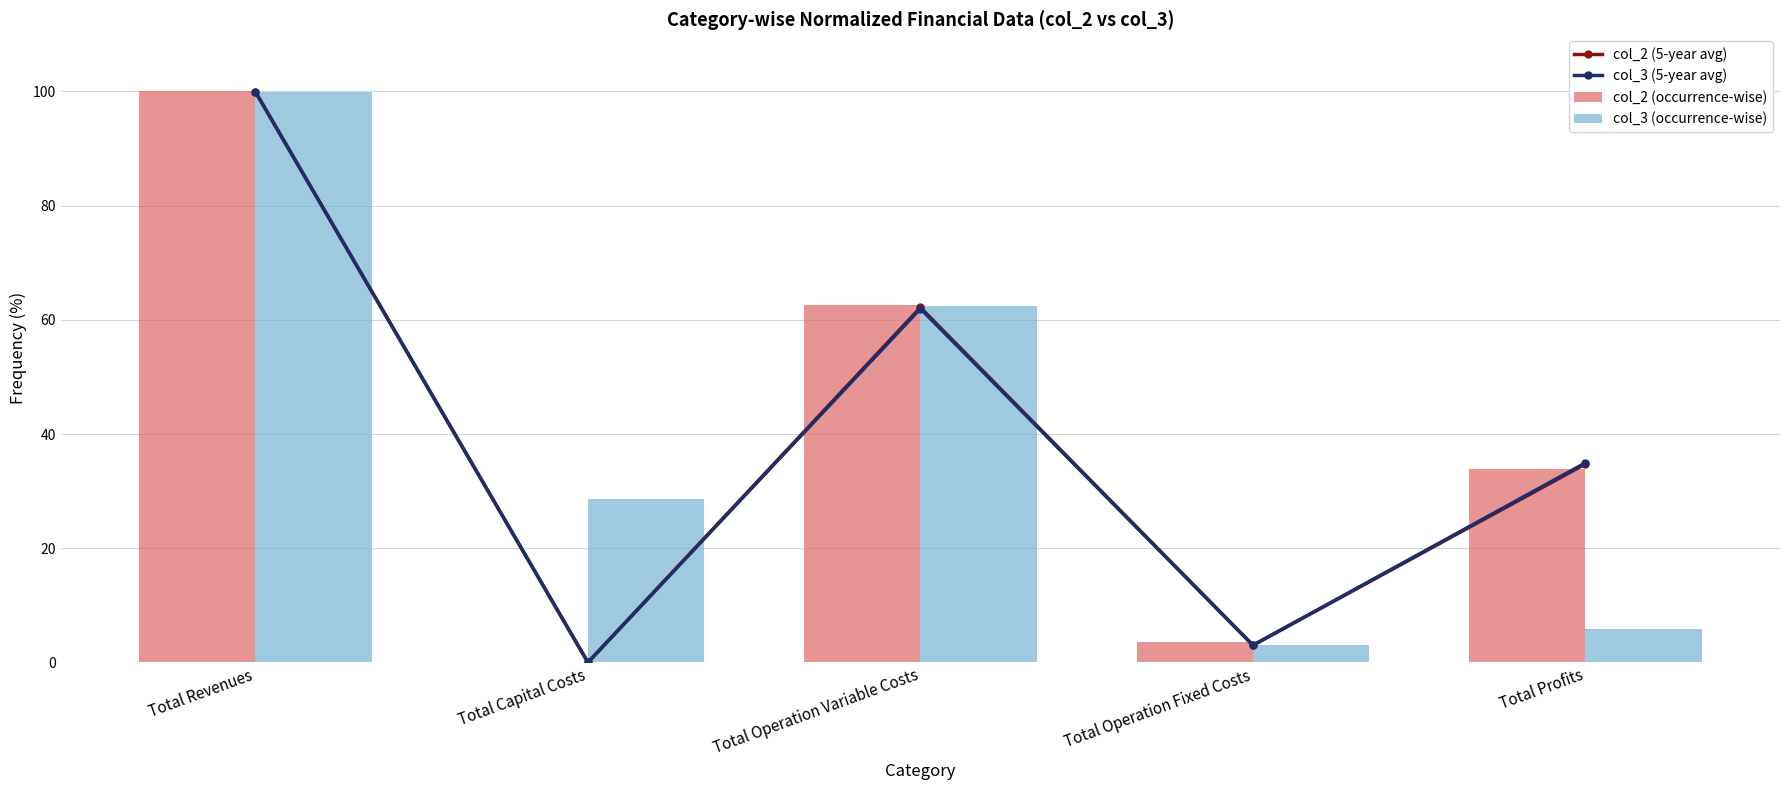

Does the chart contain stacked bars?

No